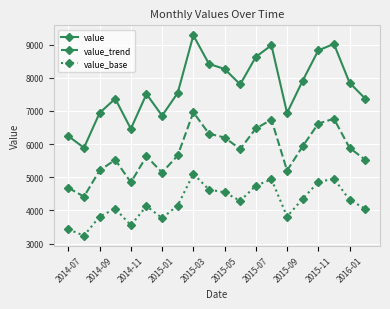

What is the average value of the value_base series?

4236.5